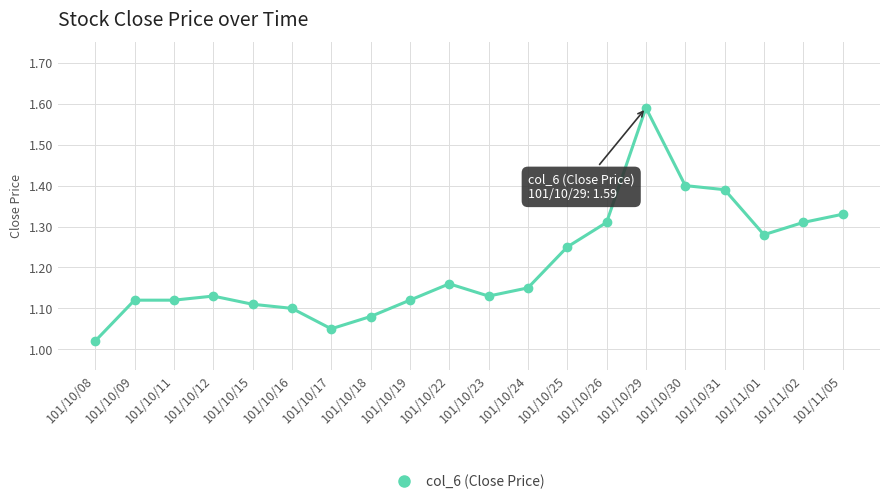

What is the sum of the values at 101/10/11 and 101/10/15?

2.2